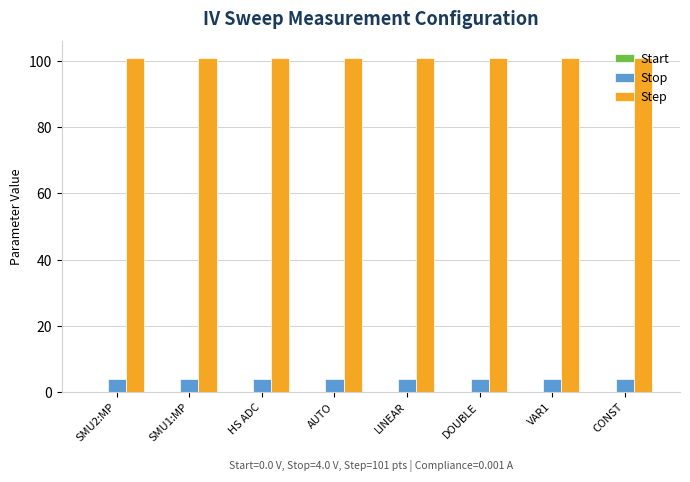

What value does the Step series have at AUTO?

101